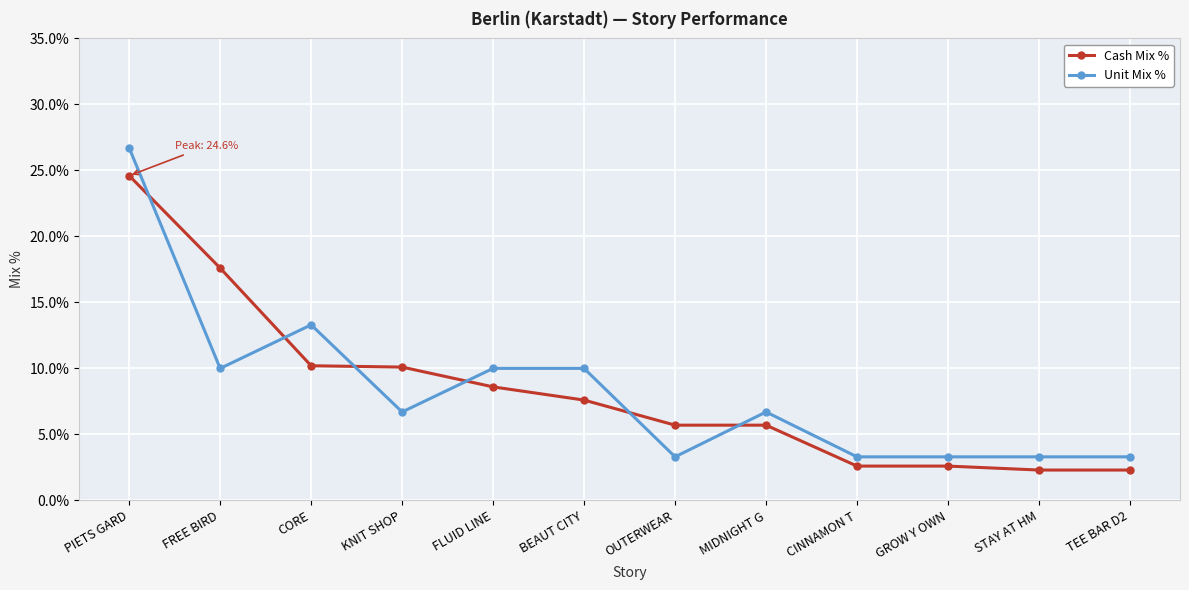

Rank the series at CINNAMON T from highest to lowest value.

Unit Mix %, Cash Mix %